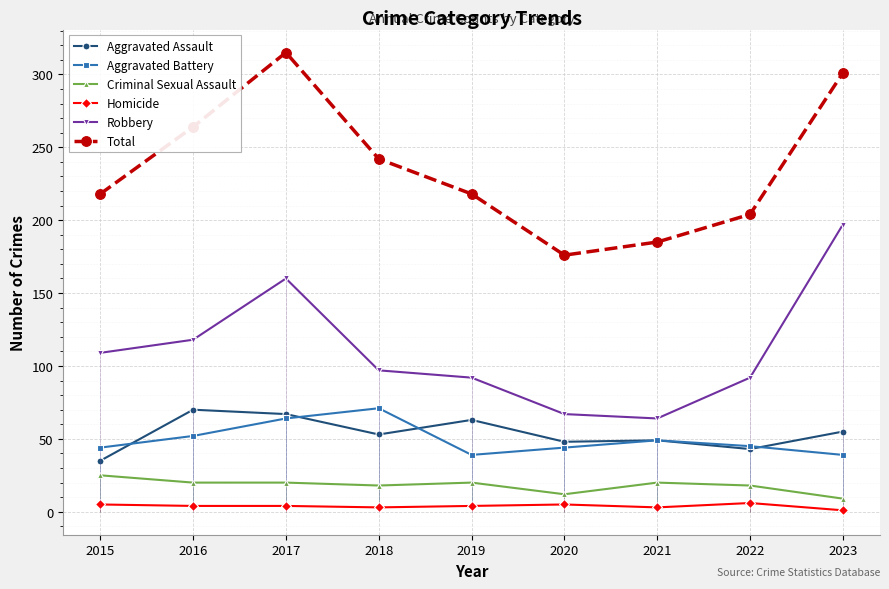

Reading right to left, what are all the values shown in this chart?

Aggravated Assault: 55	43	49	48	63	53	67	70	35
Aggravated Battery: 39	45	49	44	39	71	64	52	44
Criminal Sexual Assault: 9	18	20	12	20	18	20	20	25
Homicide: 1	6	3	5	4	3	4	4	5
Robbery: 197	92	64	67	92	97	160	118	109
Total: 301	204	185	176	218	242	315	264	218